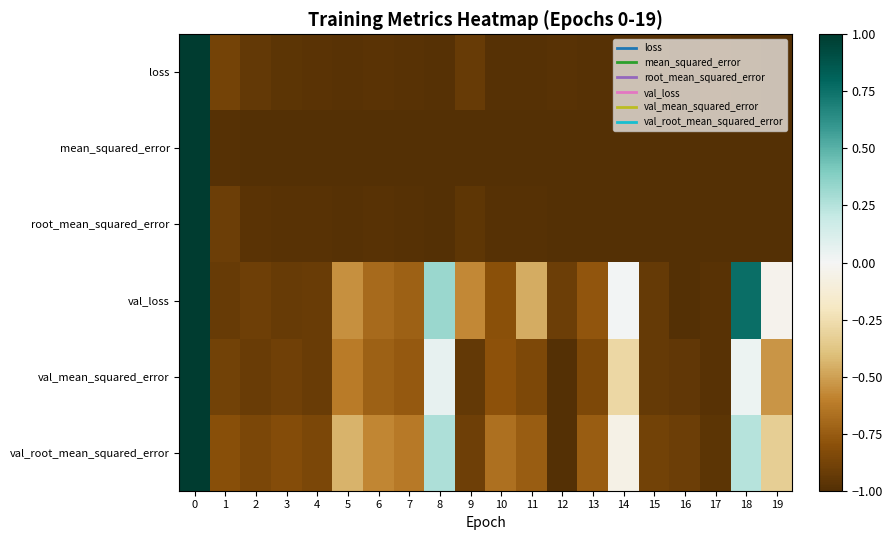

At how many categories does at least one series exceed 0?

4